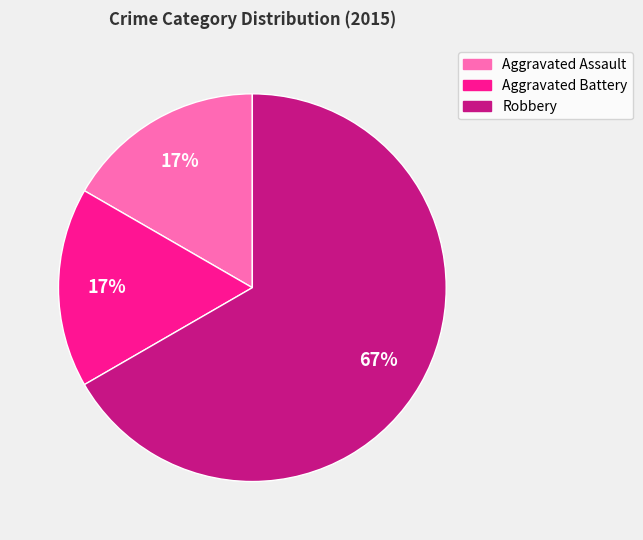

How many segments does this pie chart have?

3